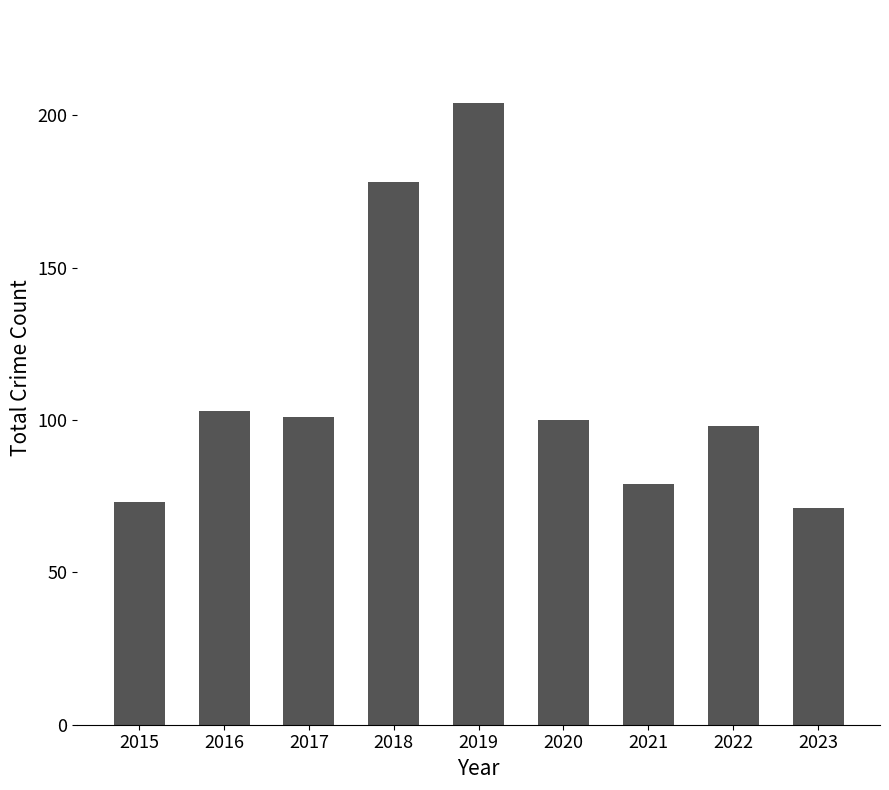

What is the sum of the values at 2018 and 2016?

281